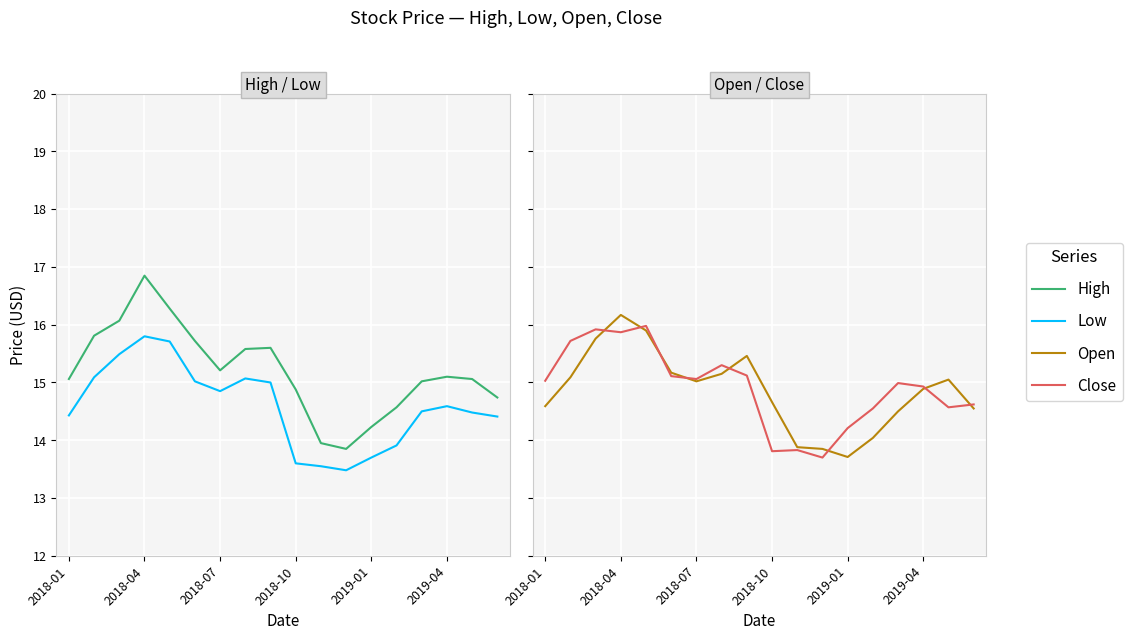

Which has a higher value, 10 or 2018-10?

2018-10